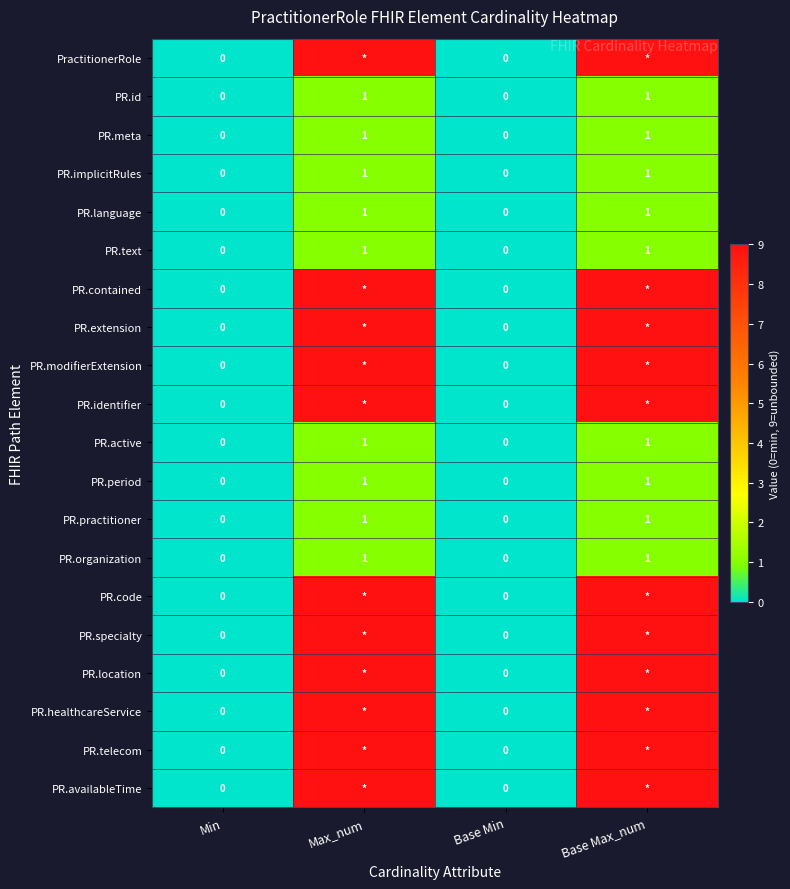

At how many categories does at least one series exceed 4?

2